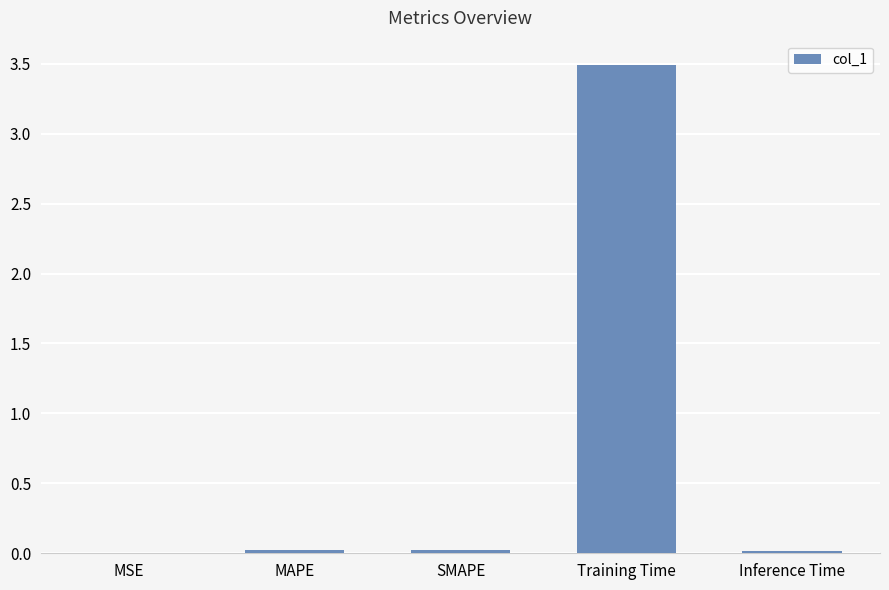

Which has a higher value, Training Time or MSE?

Training Time